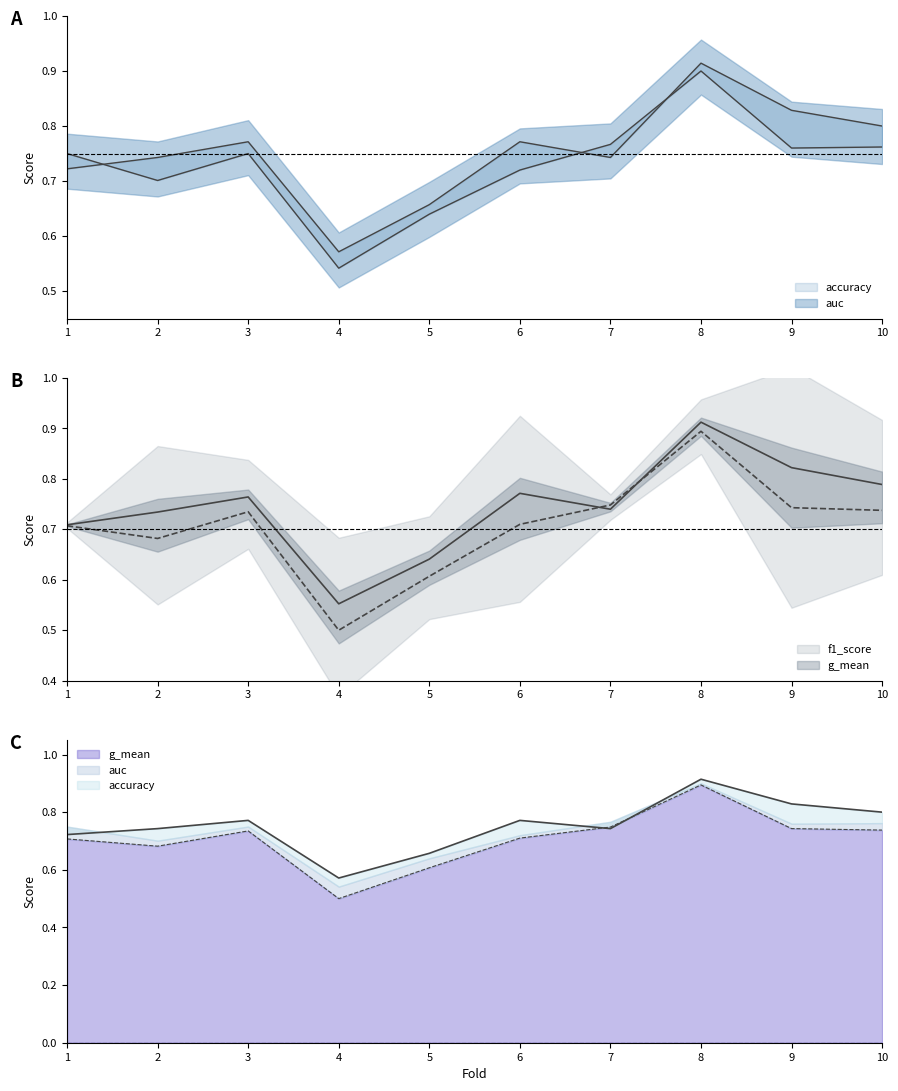

What is the difference between the maximum and minimum values in the f1_score series?

0.4